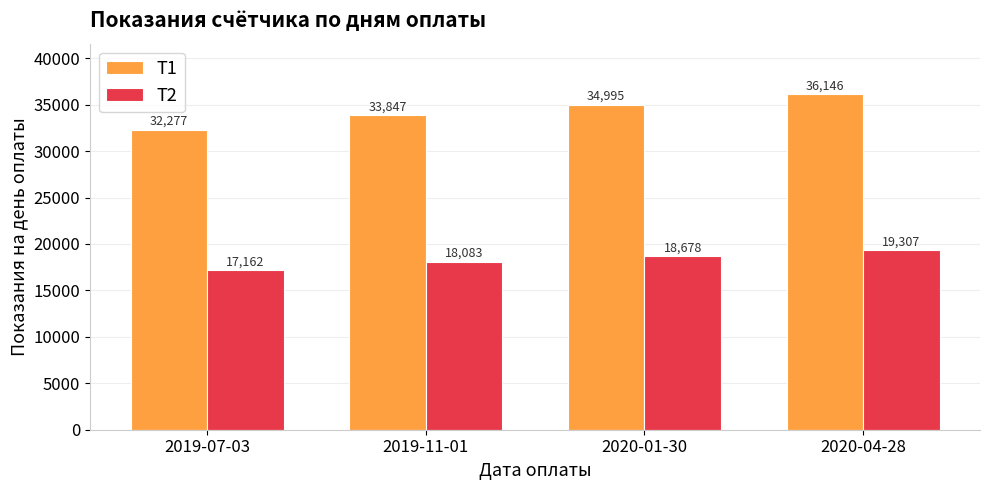

What is the maximum value for Т2?

19307